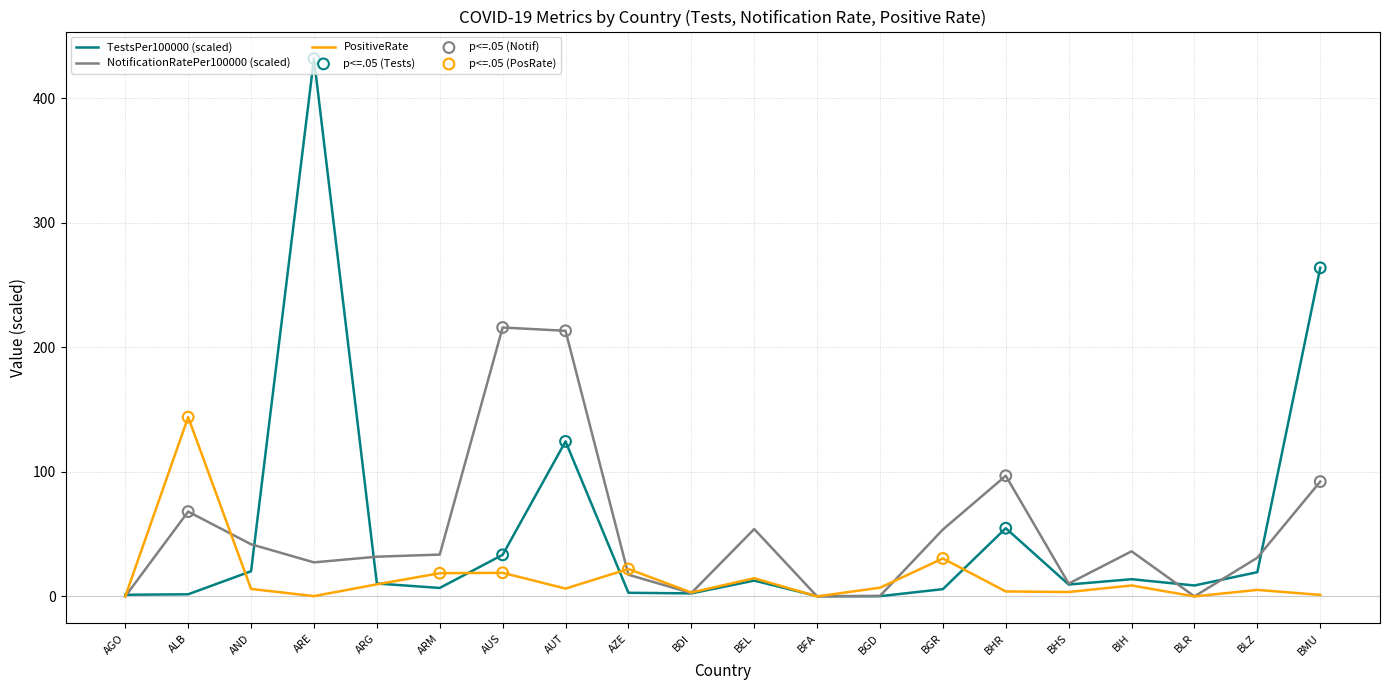

At how many categories does at least one series exceed 278?

1